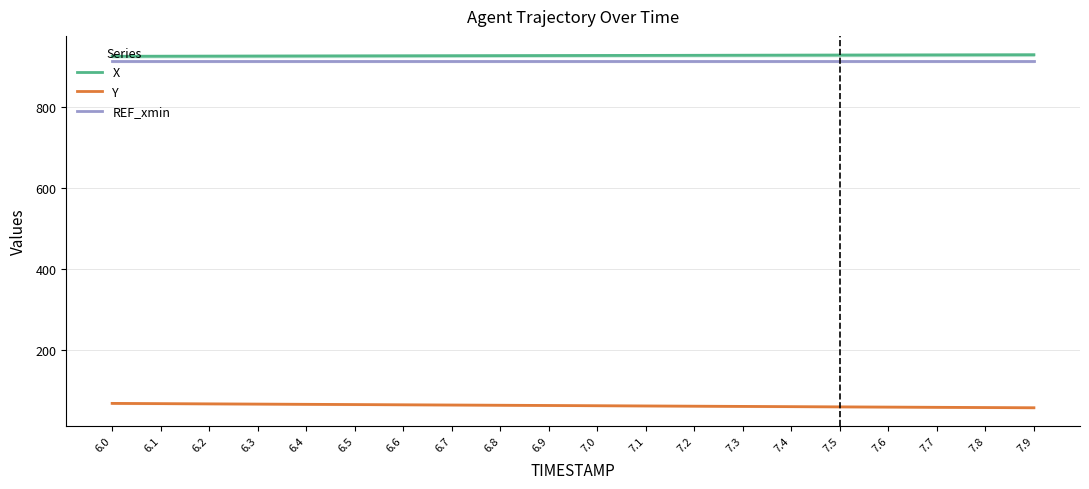

True or false: X has a value of 926.5 at 6.1.

True